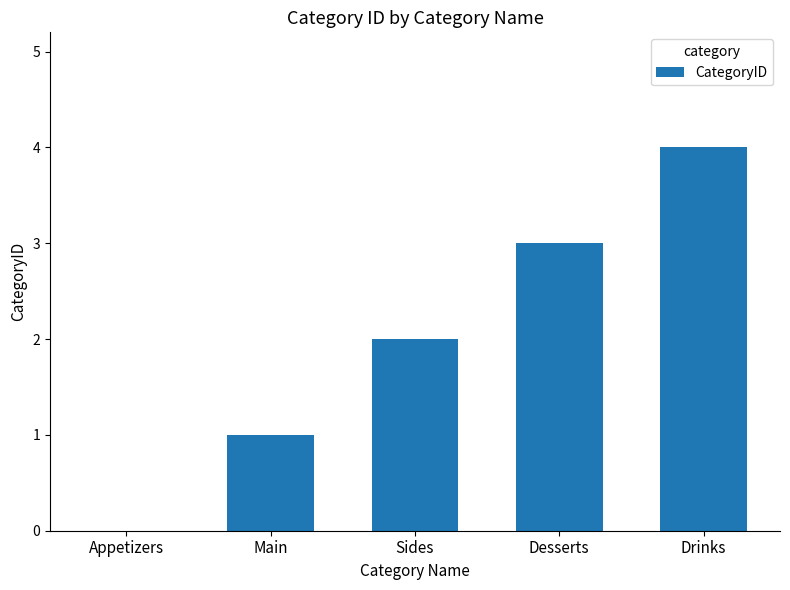

The value at Drinks is 4. True or false?

True